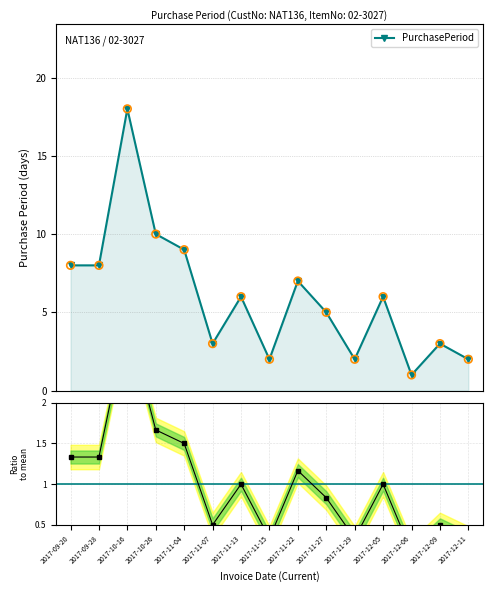

What is the change in value from 2017-11-22 to 2017-12-11?

-5